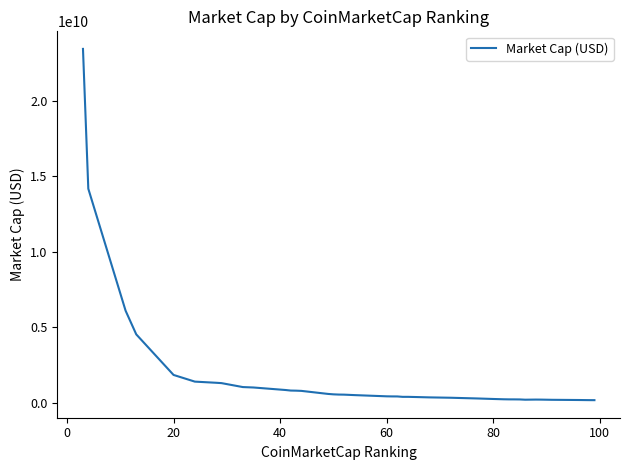

What is the maximum value shown in the chart?

23444554626